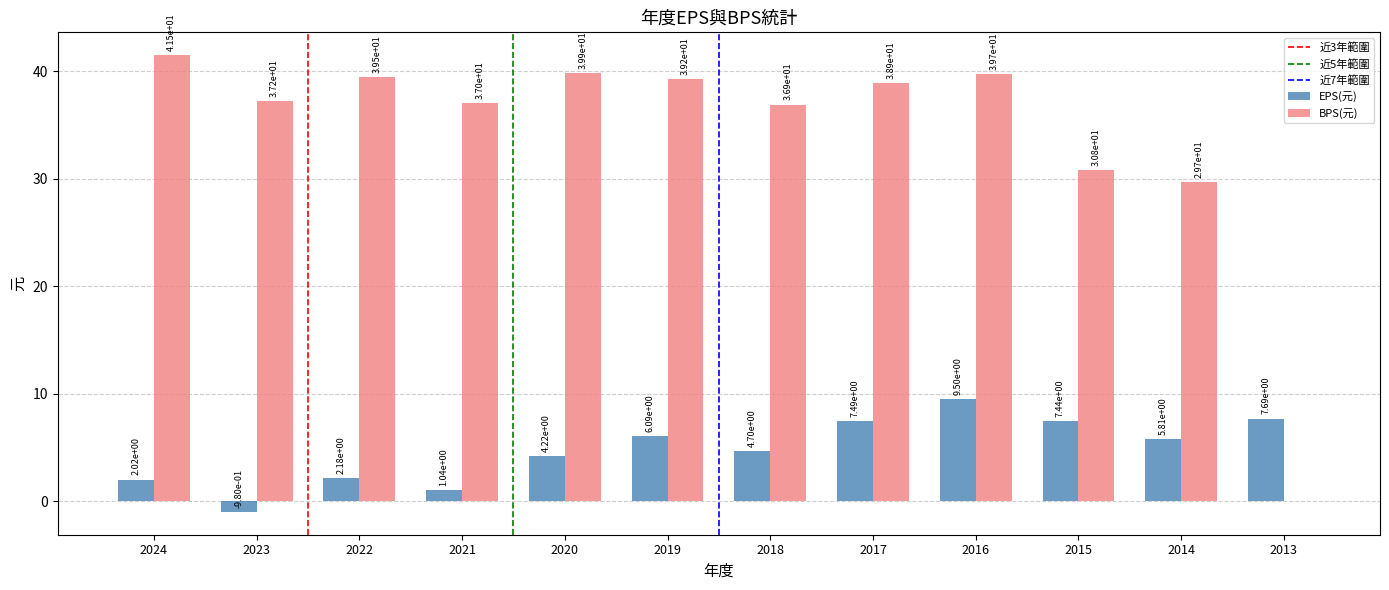

Is it true that BPS(元) equals 37.0 at 2021?

True